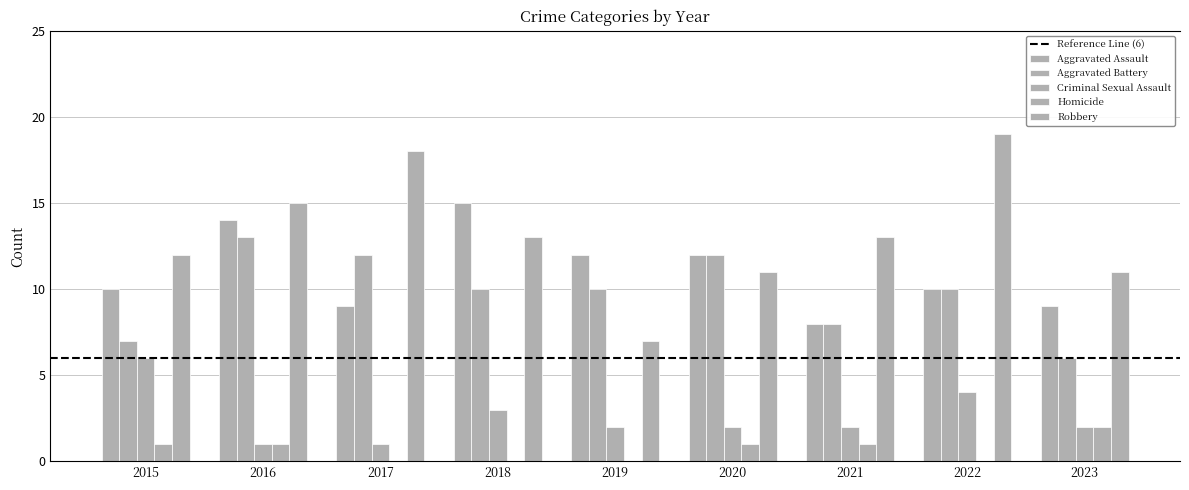

How many categories are shown in the chart?

9